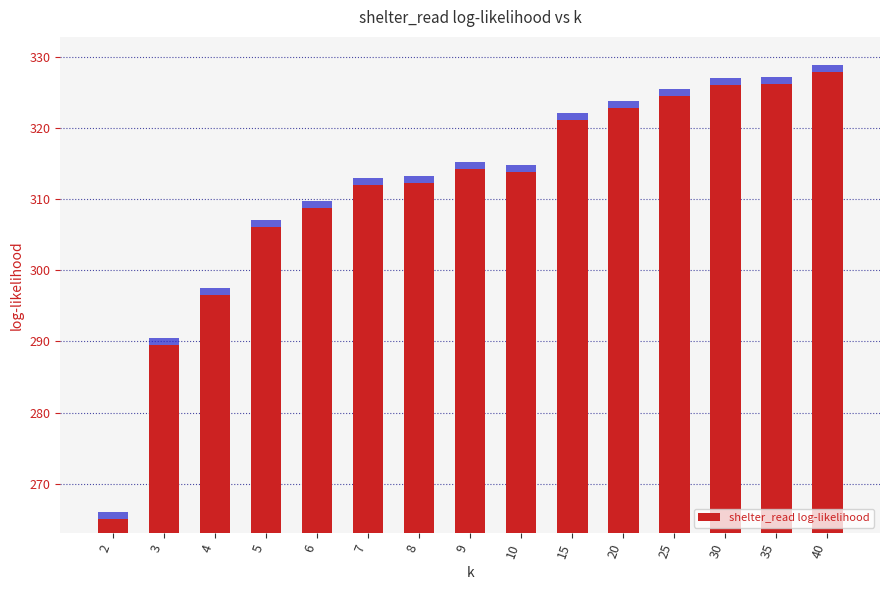

Which label corresponds to the largest value in the chart?

40